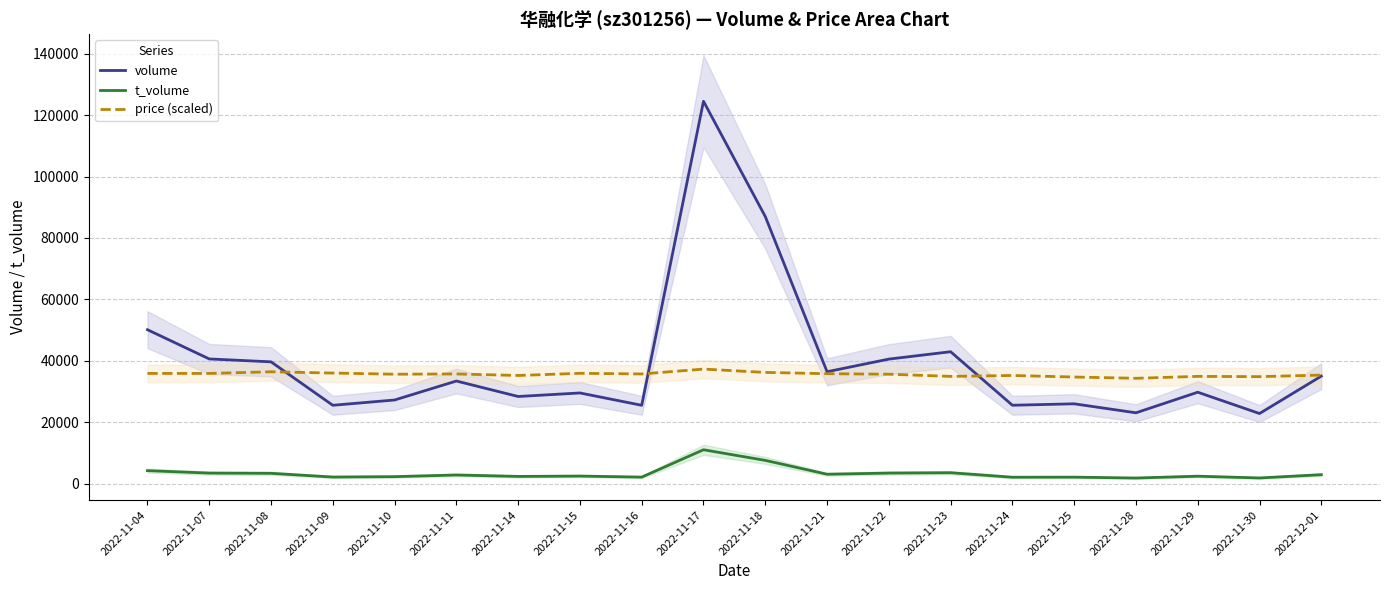

True or false: t_volume and volume cross at least once.

False